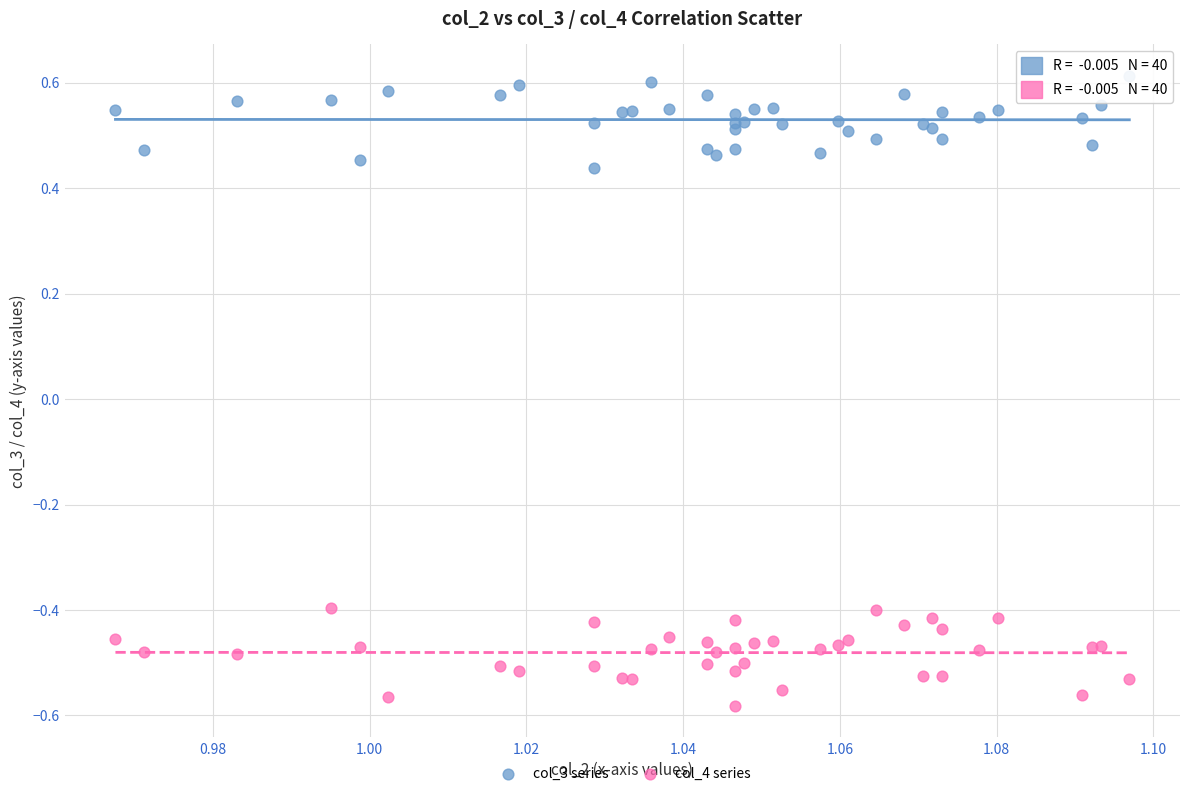

Which series has the largest Y range (max minus min)?

col_4 series